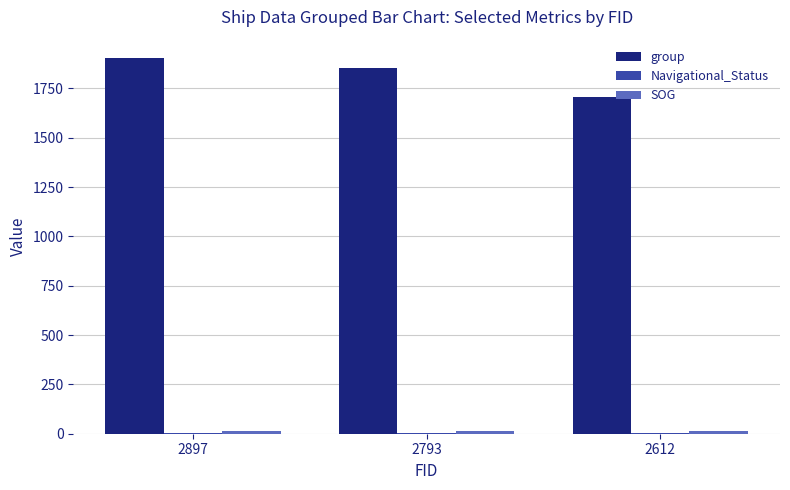

Between 2897 and 2612, which series saw the biggest shift?

group